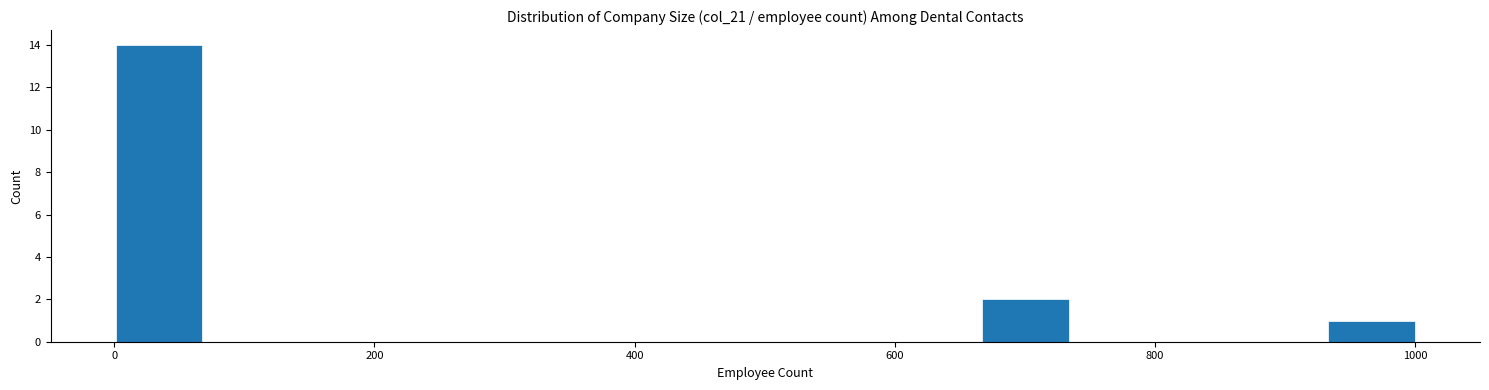

Around what value on the x-axis is the tallest bar? Give the approximate position of its centre, as read against the axis.

40